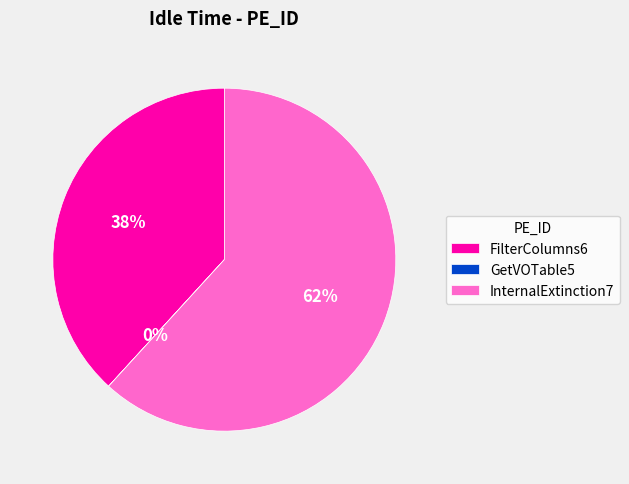

Which category has the biggest portion of the pie?

InternalExtinction7